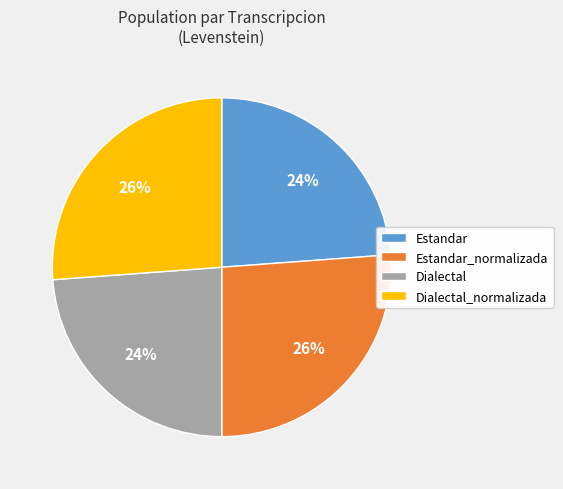

How many slices are in this pie chart?

4